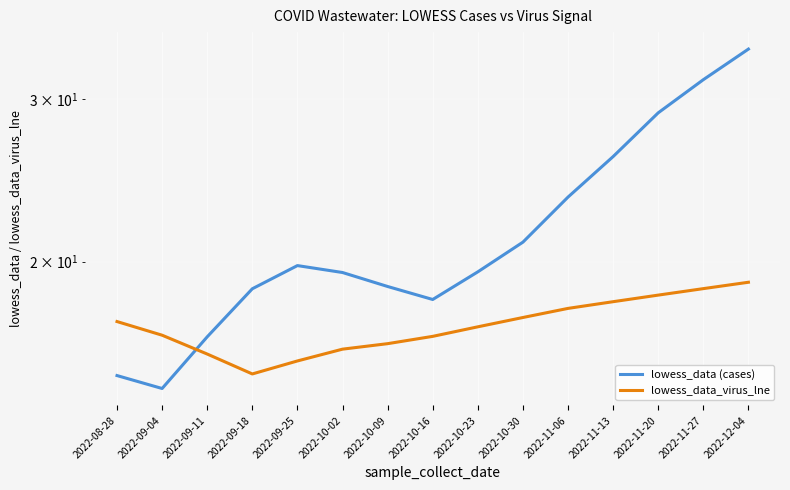

True or false: lowess_data (cases) and lowess_data_virus_lne intersect in this chart.

True